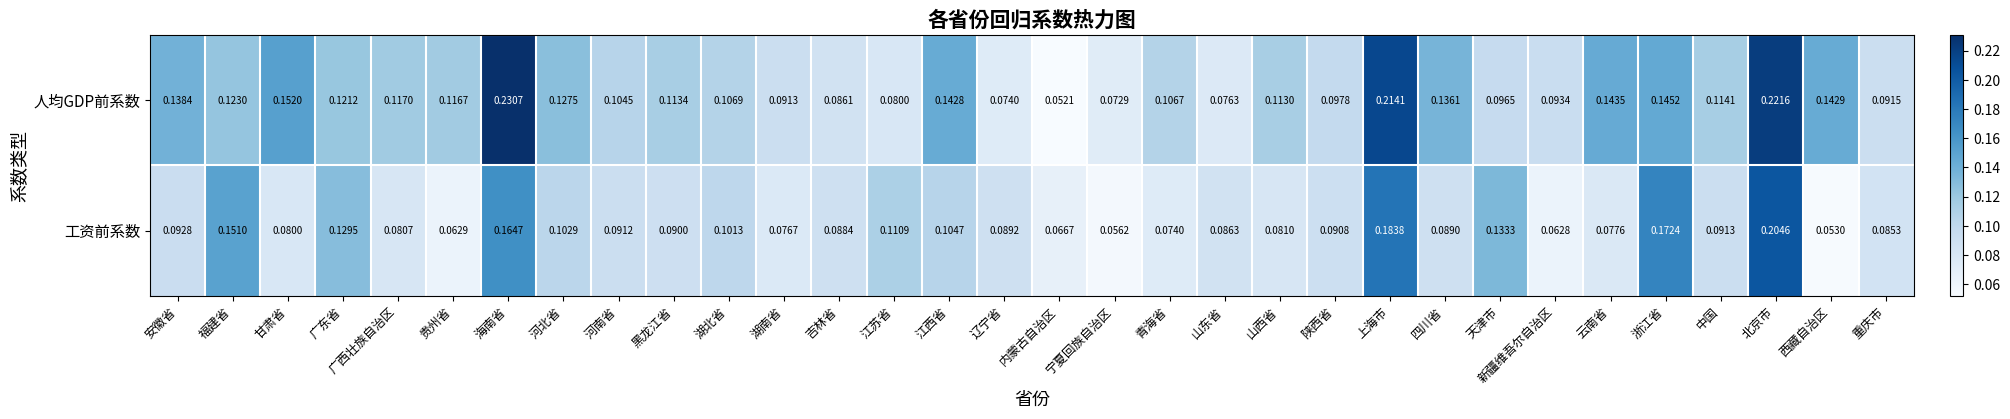

Rank the series by their average value, from highest to lowest.

人均GDP前系数, 工资前系数